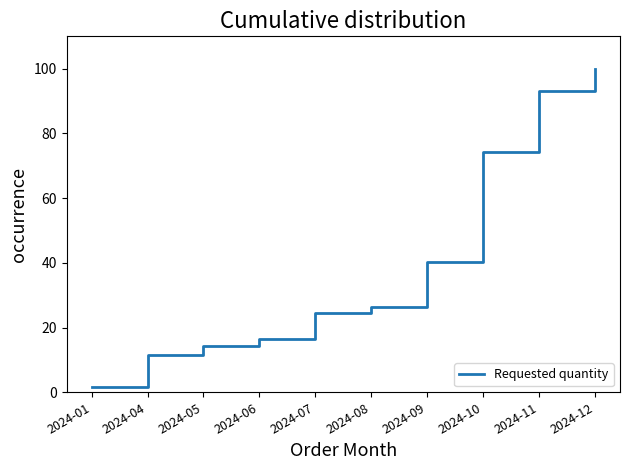

What is the difference between the maximum and minimum values?

98.5